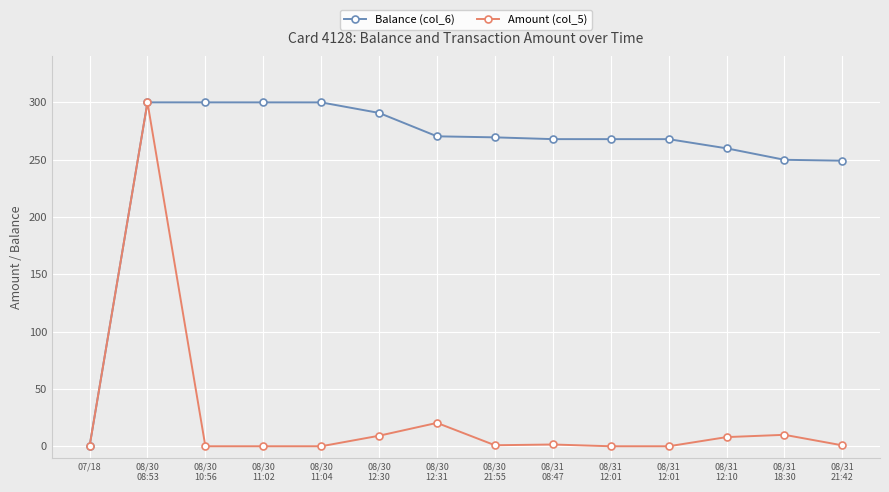

Reading left to right, transcribe all the data shown in this chart.

Balance (col_6): 0.0	300.0	300.0	300.0	300.0	290.8	270.4	269.5	267.9	267.9	267.9	259.9	249.9	249.1
Amount (col_5): 0.0	300.0	0.0	0.0	0.0	9.2	20.4	0.9	1.6	0.0	0.0	8.0	10.0	0.8